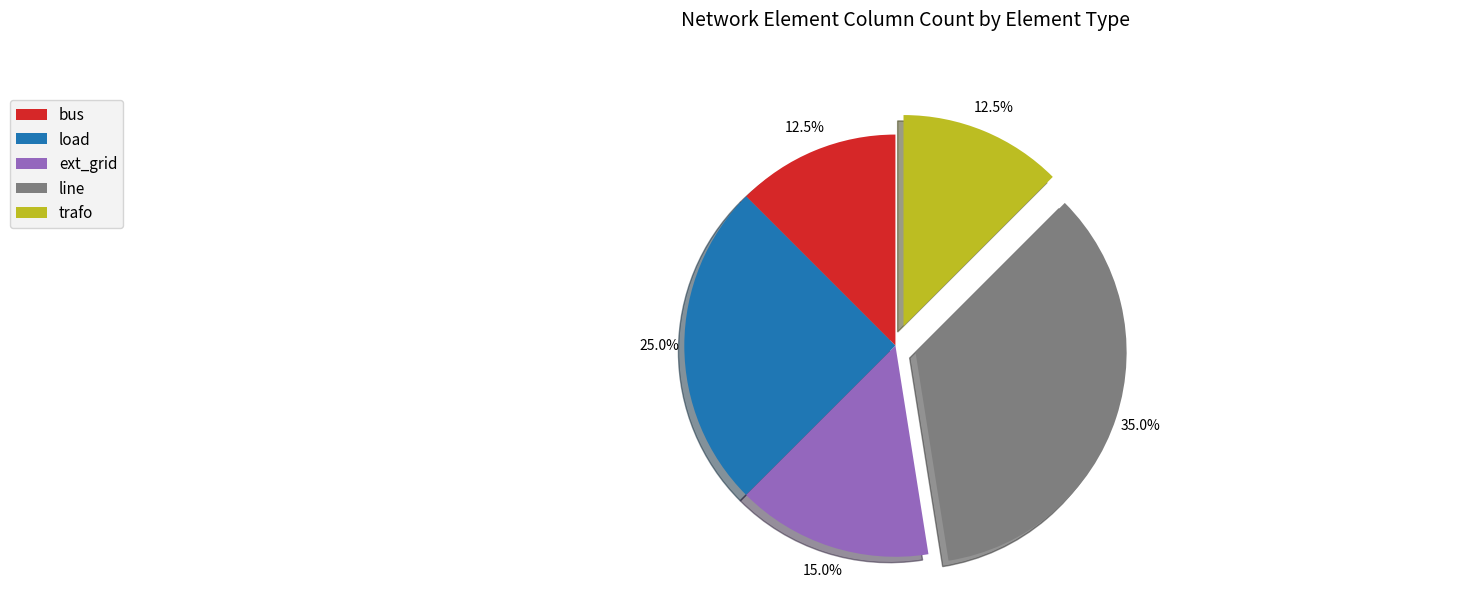

To the nearest percent, what percentage of the pie is ext_grid?

15%